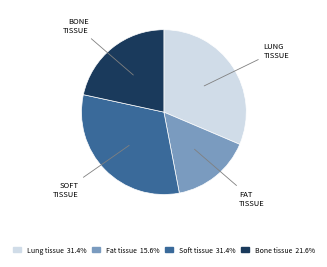

Is there a majority slice in this chart?

No